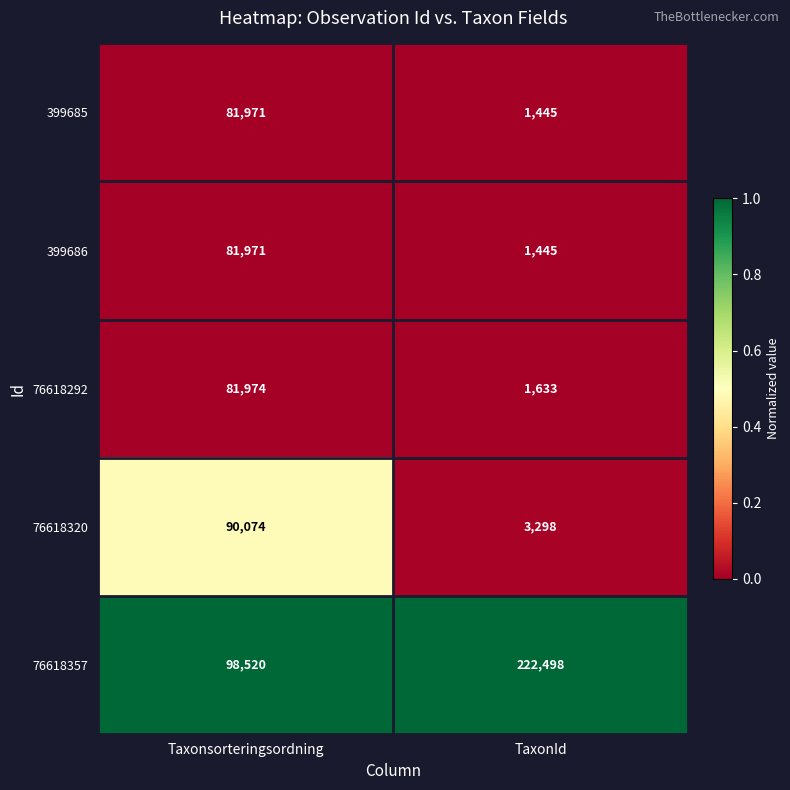

Which series has the largest range (max minus min)?

76618357